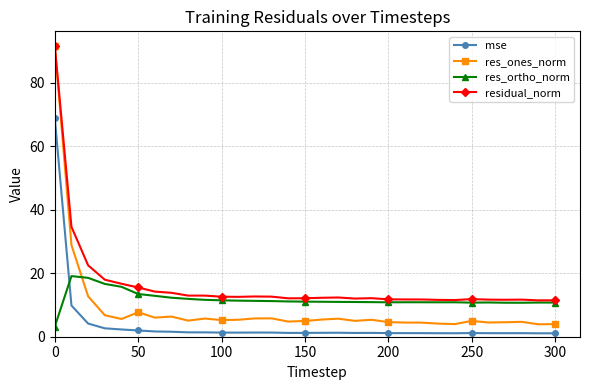

True or false: mse and residual_norm intersect in this chart.

False